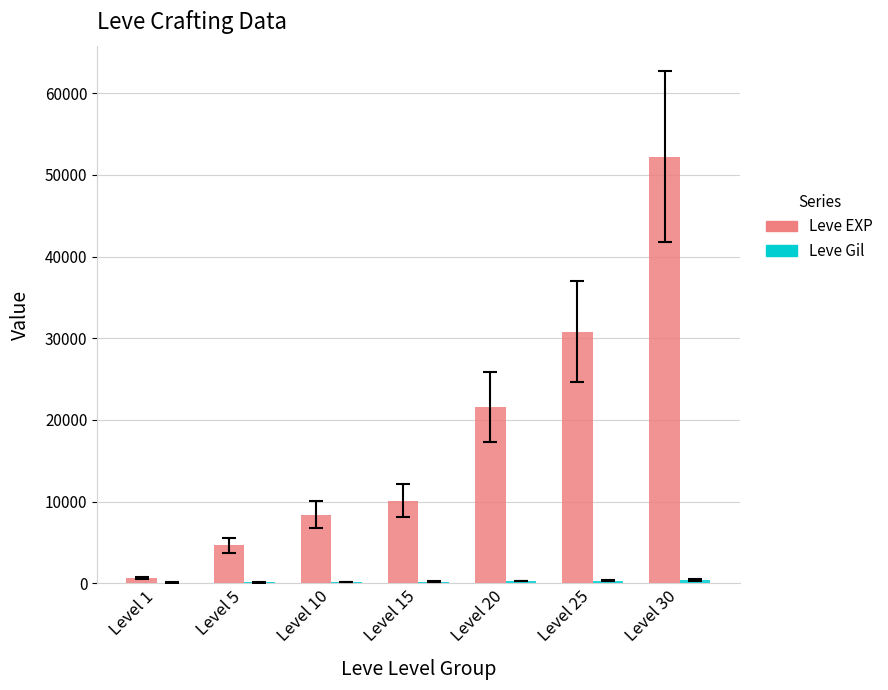

What is the sum of all Leve EXP values?

128460